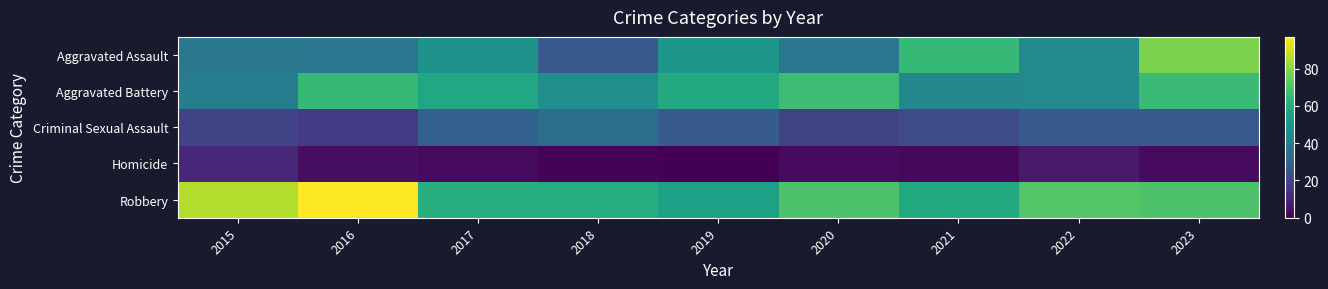

Between 2016 and 2021, which series saw the biggest shift?

Robbery